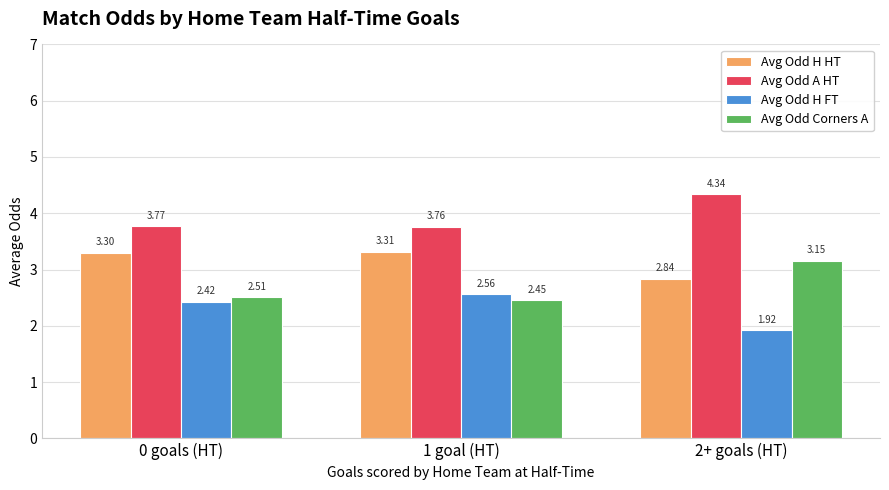

How many values in the Avg Odd H HT series are below 3?

1